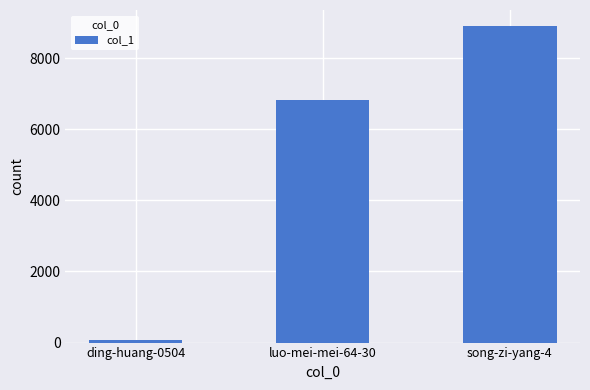

The value at song-zi-yang-4 is 8905. True or false?

True